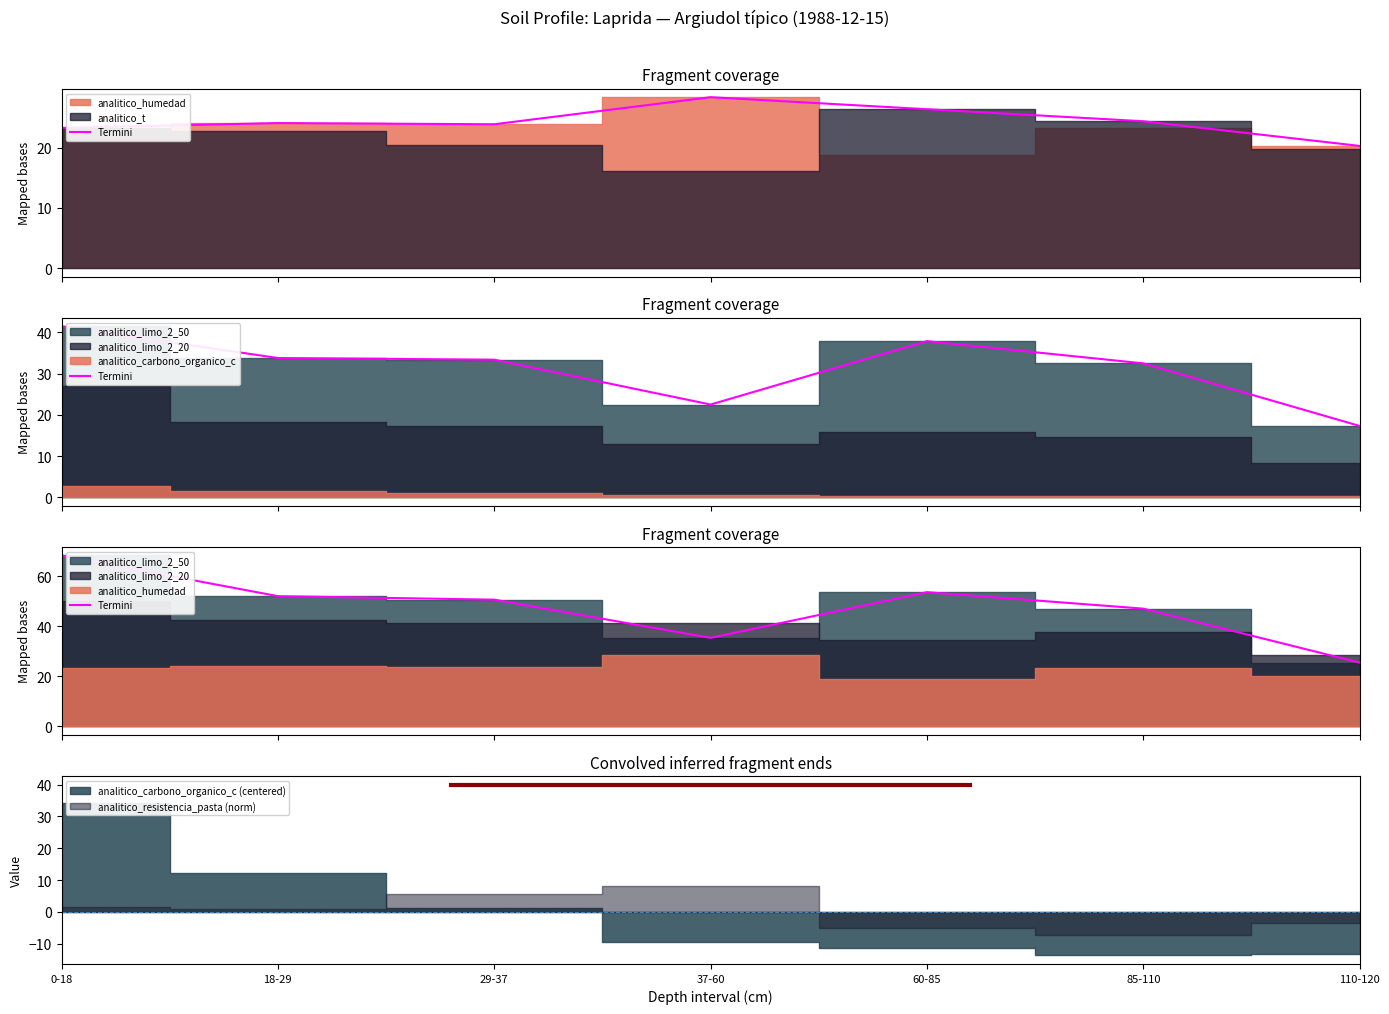

Between 110-120 and 18-29, which is larger?

18-29